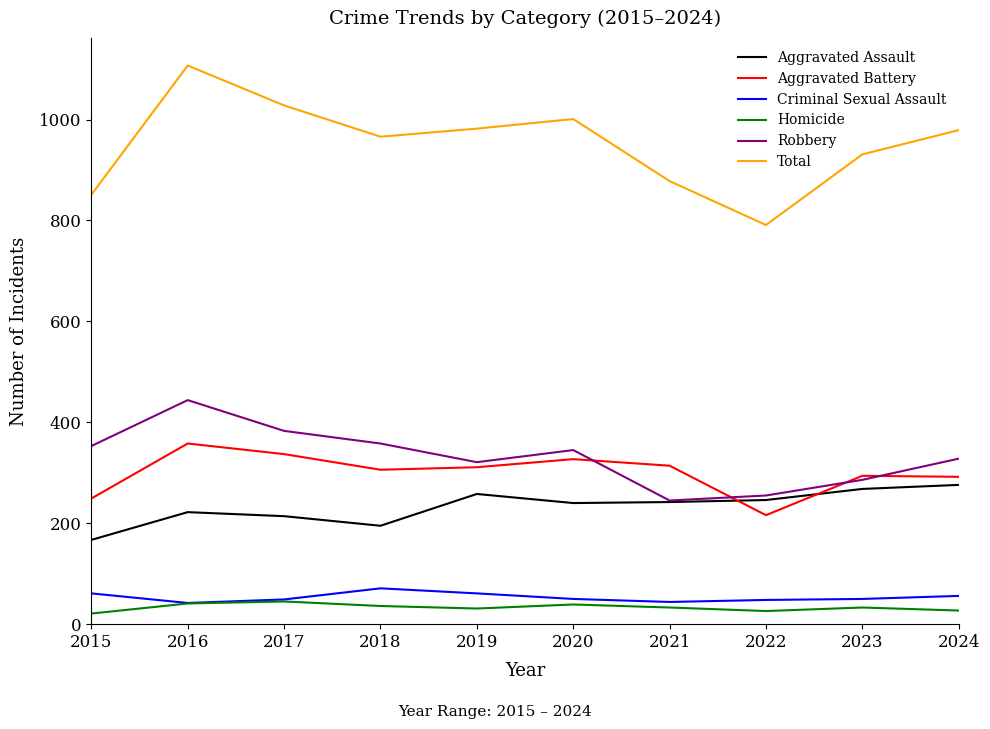

The Homicide series shows 36 at 2018. True or false?

True